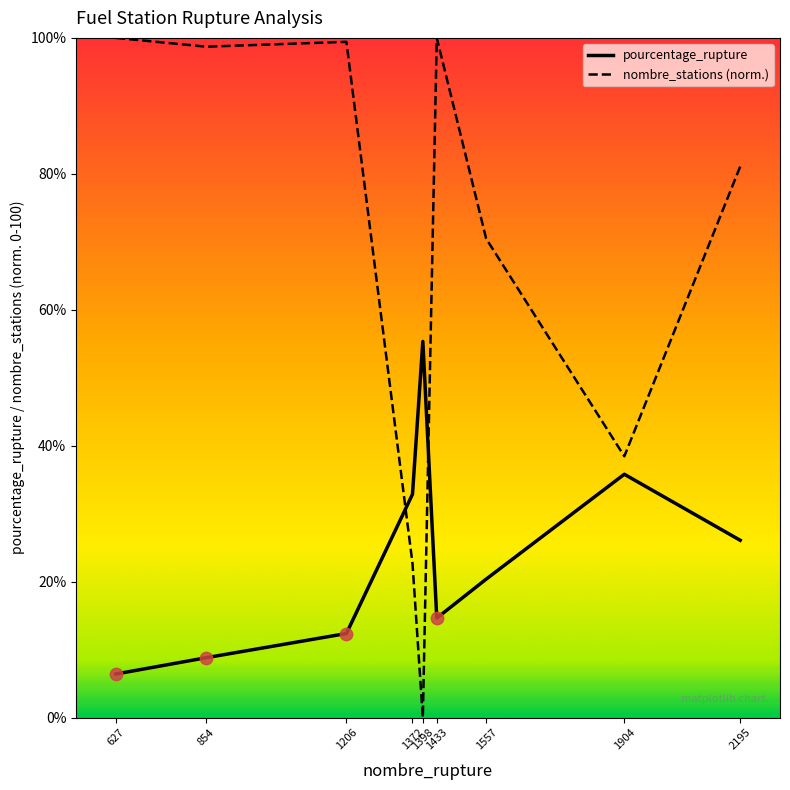

Which series has the widest spread of values?

nombre_stations (norm.)